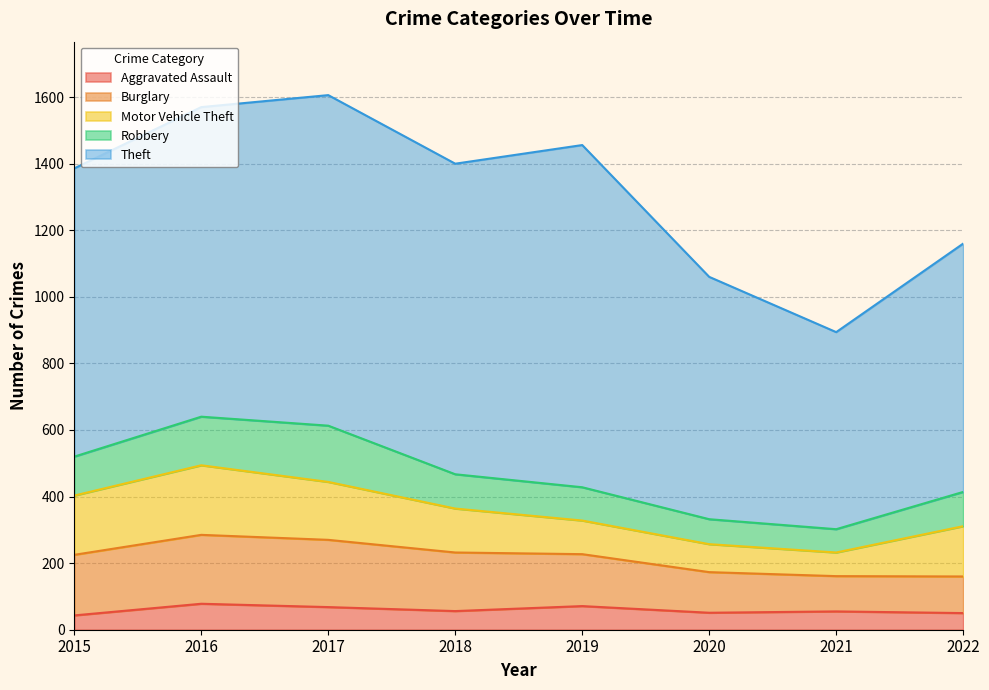

How many lines are shown in the chart?

5